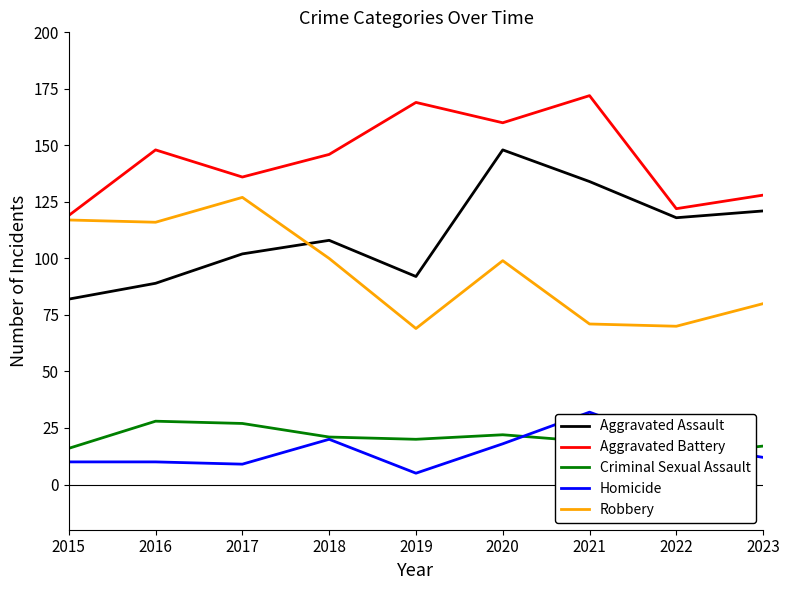

Between 2016 and 2022, which series saw the biggest shift?

Robbery